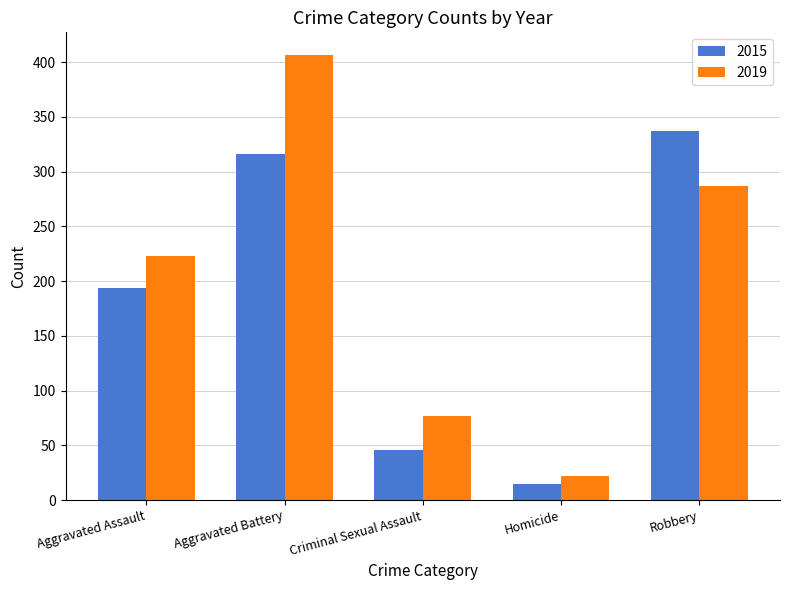

Reading left to right, what are all the values shown in this chart?

2015: Aggravated Assault=194	Aggravated Battery=316	Criminal Sexual Assault=46	Homicide=15	Robbery=337
2019: Aggravated Assault=223	Aggravated Battery=407	Criminal Sexual Assault=77	Homicide=22	Robbery=287